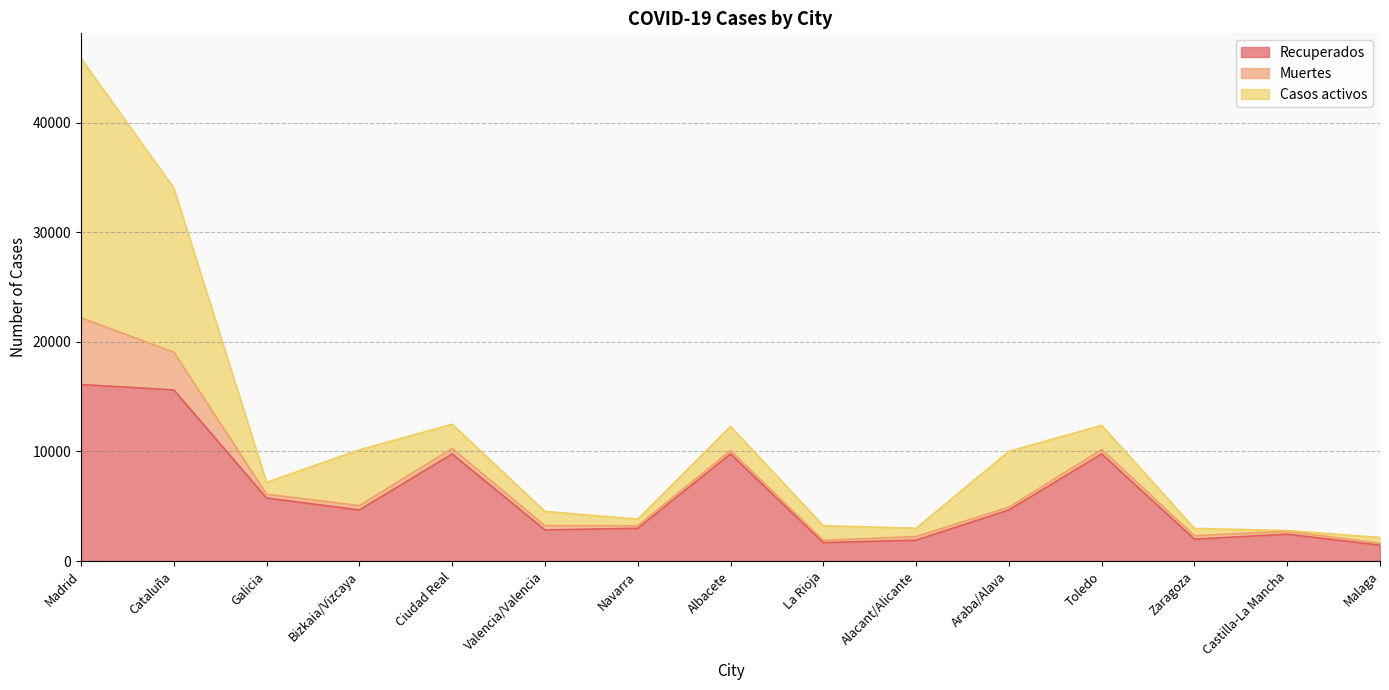

How many series are shown in this chart?

3